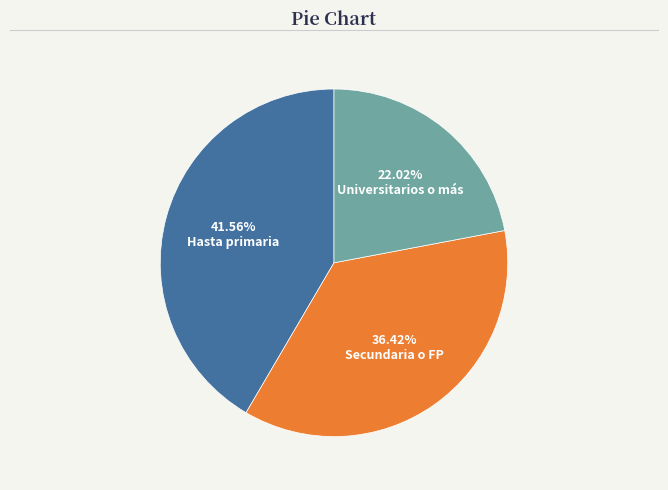

Is there any slice that represents more than half of the pie?

No